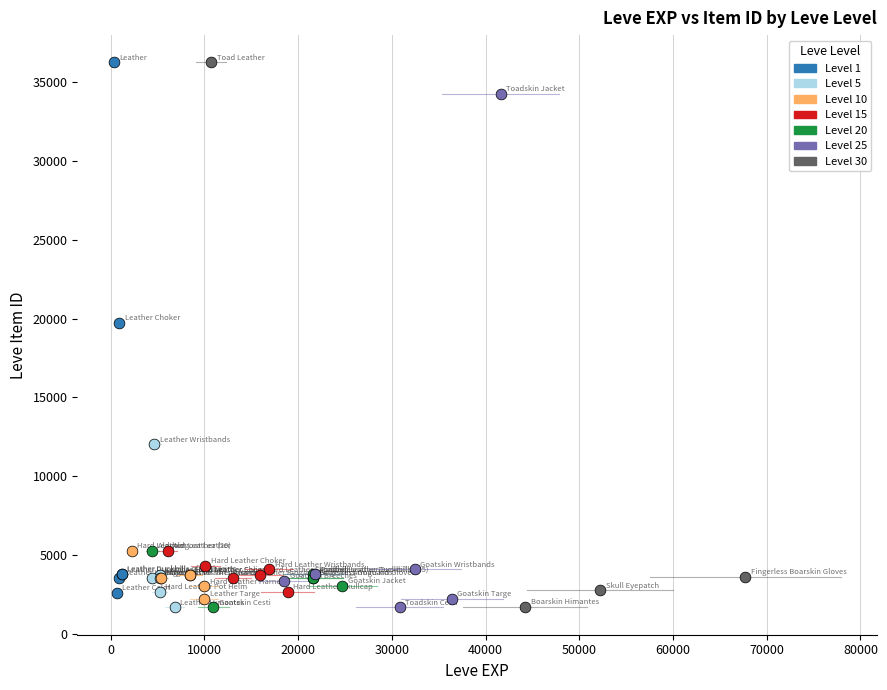

What are all the series names shown in the legend?

Level 1, Level 5, Level 10, Level 15, Level 20, Level 25, Level 30